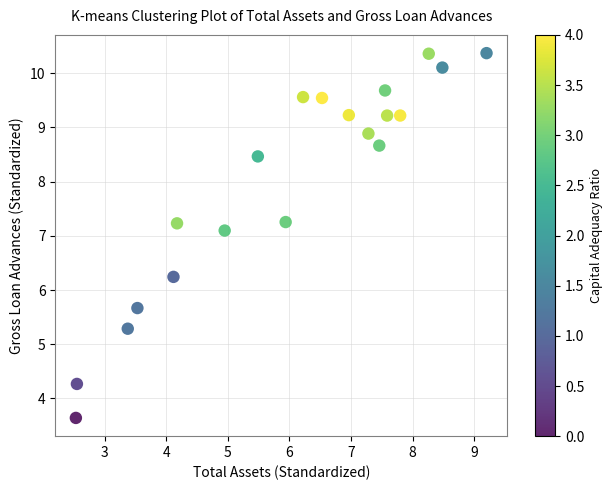

What Y value in the scatter plot is closest to 7?

7.1